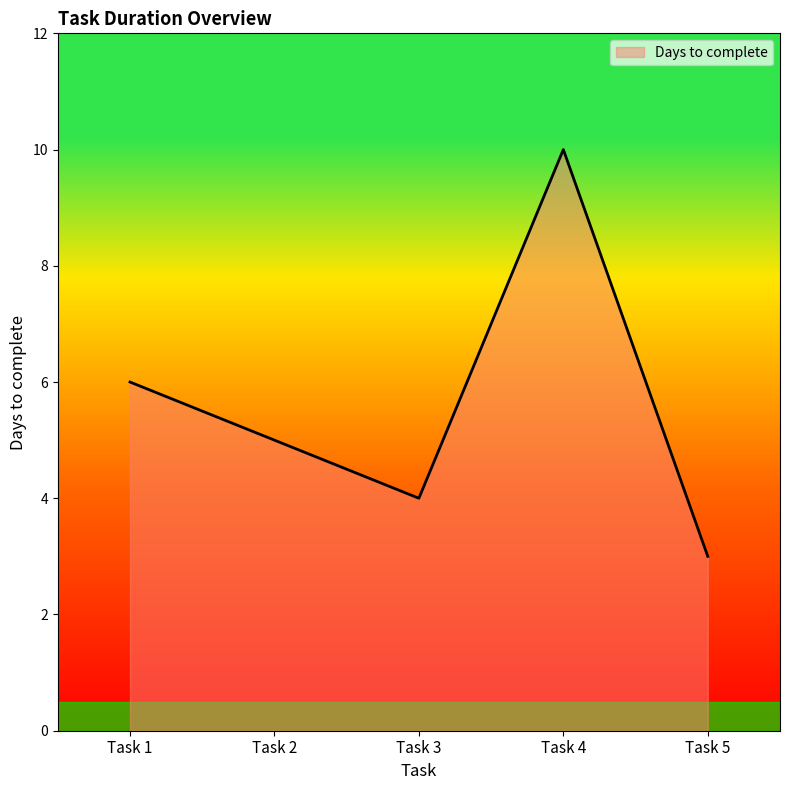

List the labels in order of value, largest first.

Task 4, Task 1, Task 2, Task 3, Task 5